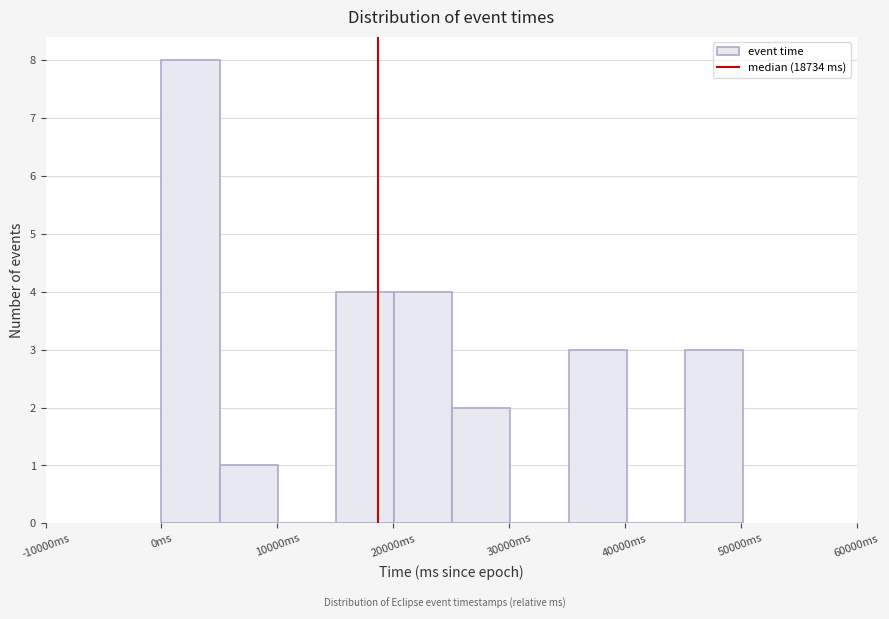

Reading left to right, transcribe this chart: for each bar, give the range it covers on the x-axis and its height. Neither the bar edges nor the heights are printed on the chart, so give them approximately, as read against the axes.

0 to 5000: 8
5000 to 10000: 1
10000 to 15000: 0
15000 to 20000: 4
20000 to 25000: 4
25000 to 30000: 2
30000 to 35000: 0
35000 to 40000: 3
40000 to 45000: 0
45000 to 50000: 3